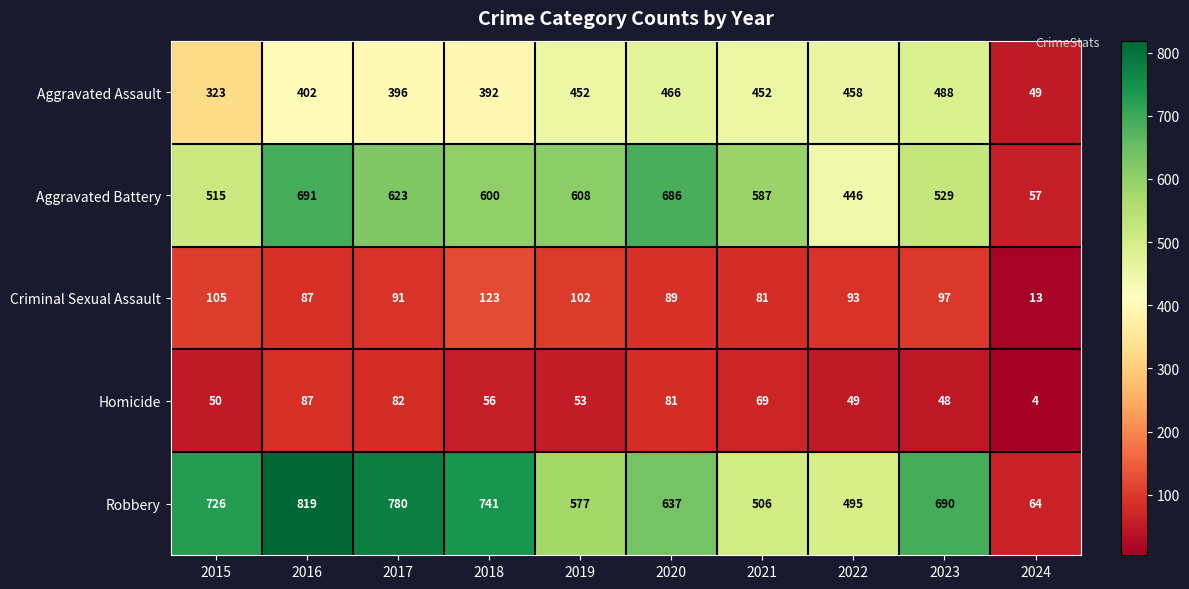

The Aggravated Assault series shows 466 at 2020. True or false?

True